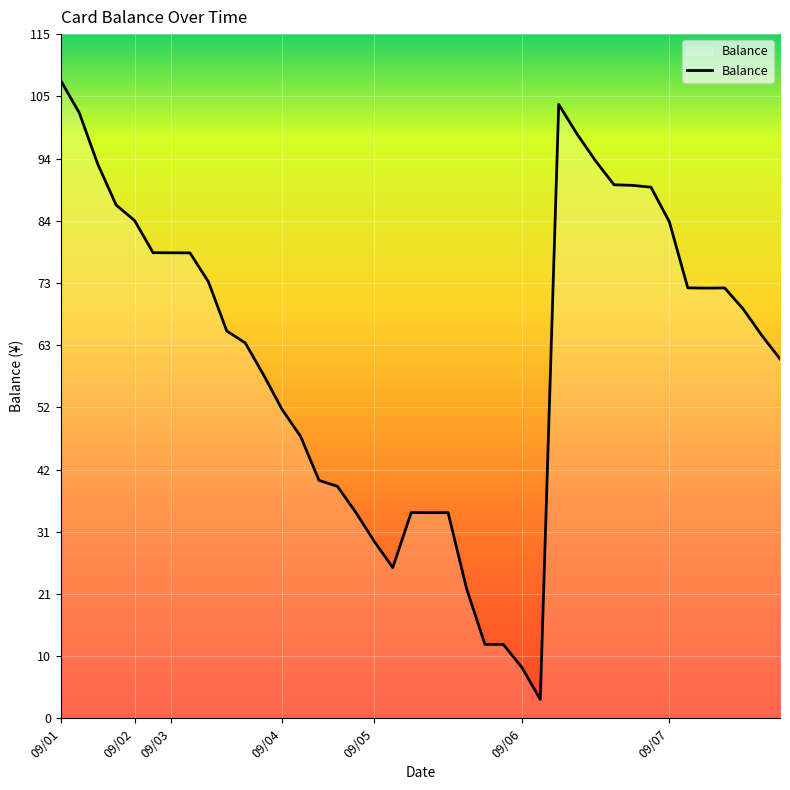

What is the smallest value displayed?

3.2